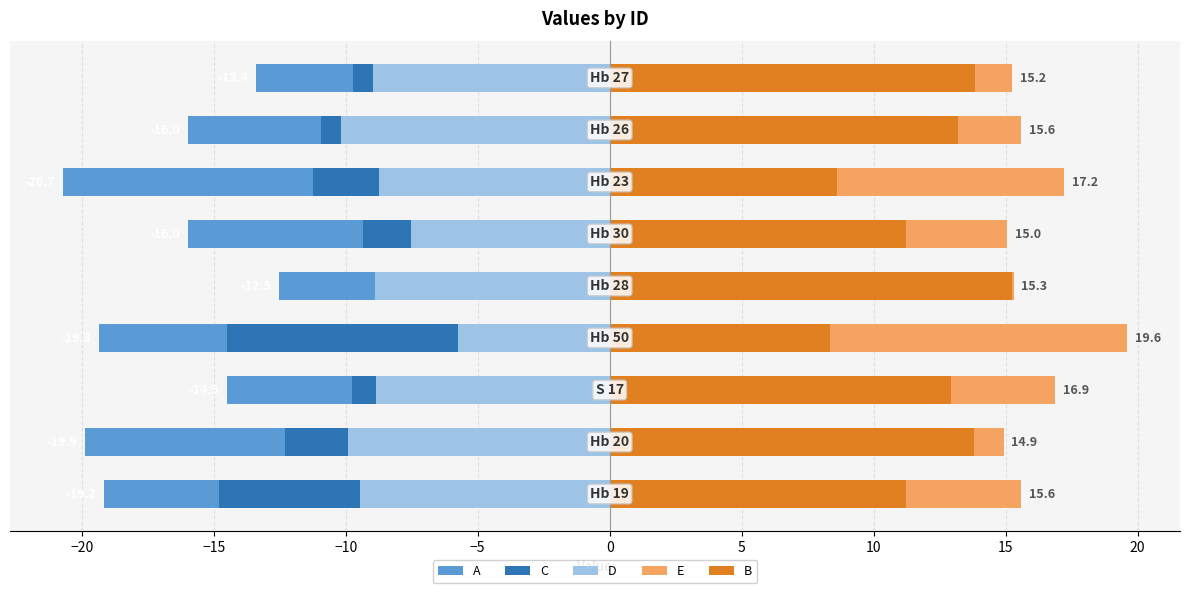

What are all the series names shown in the legend?

A, C, D, E, B